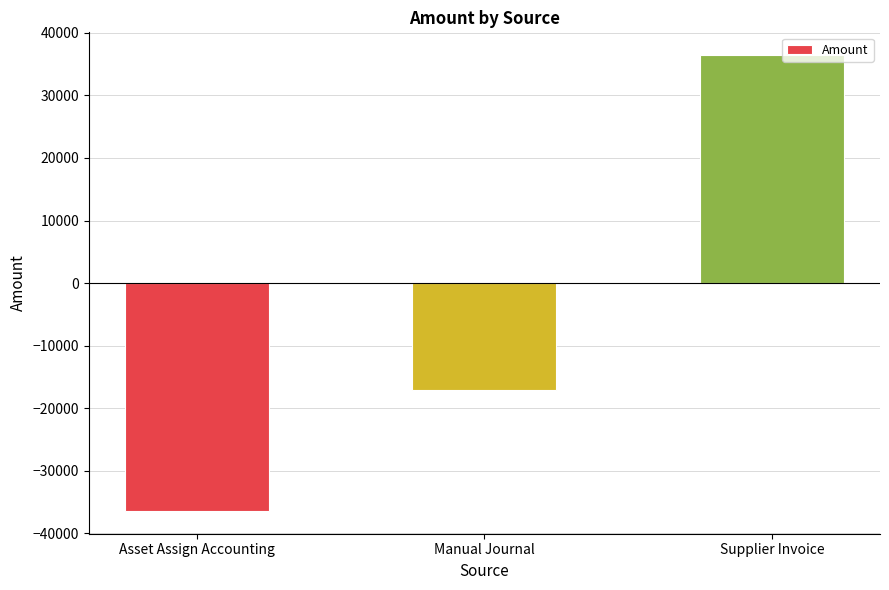

What position from the left is Supplier Invoice?

3